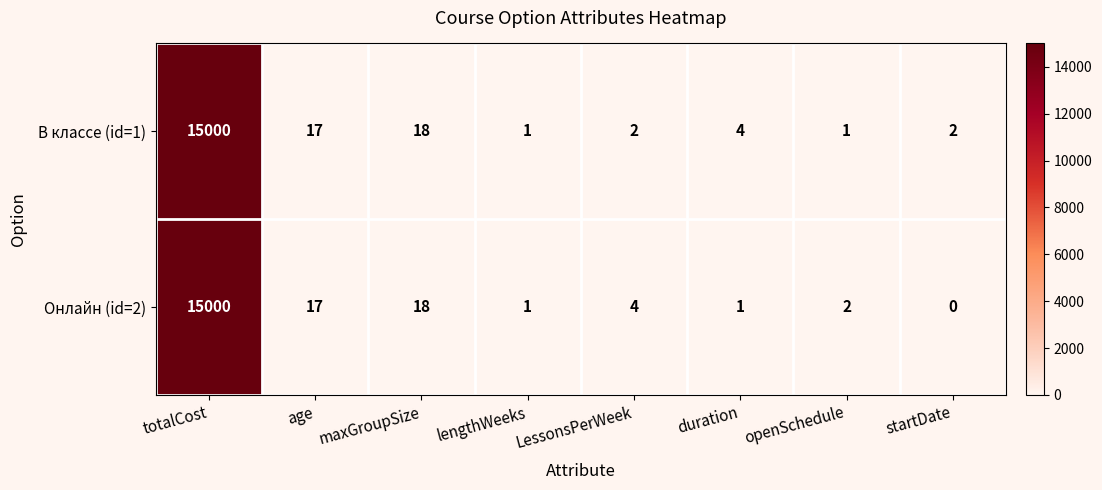

Which series has the largest range (max minus min)?

Онлайн (id=2)